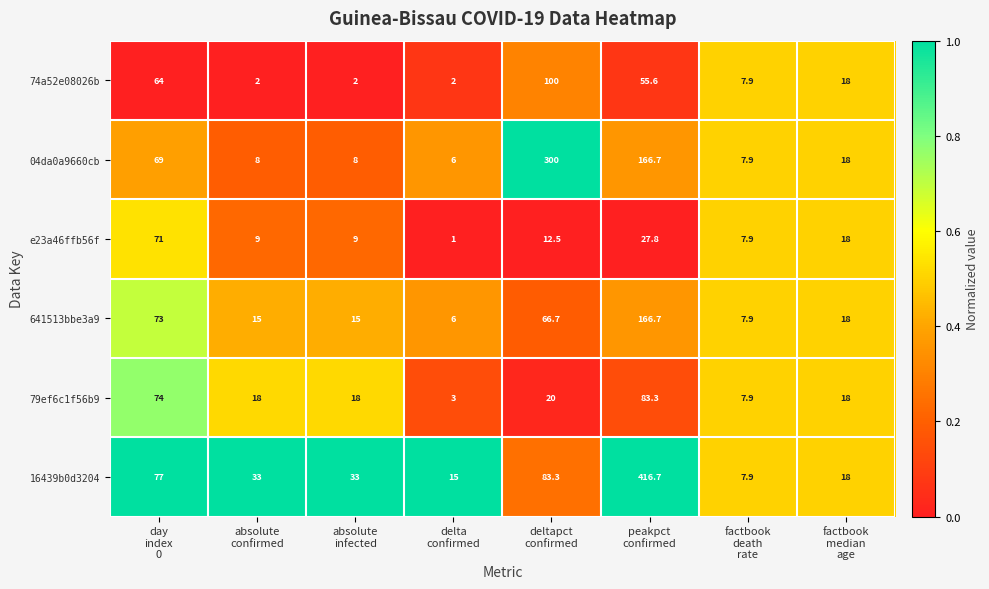

What is the difference between the maximum and minimum values in the 16439b0d3204 series?

408.8